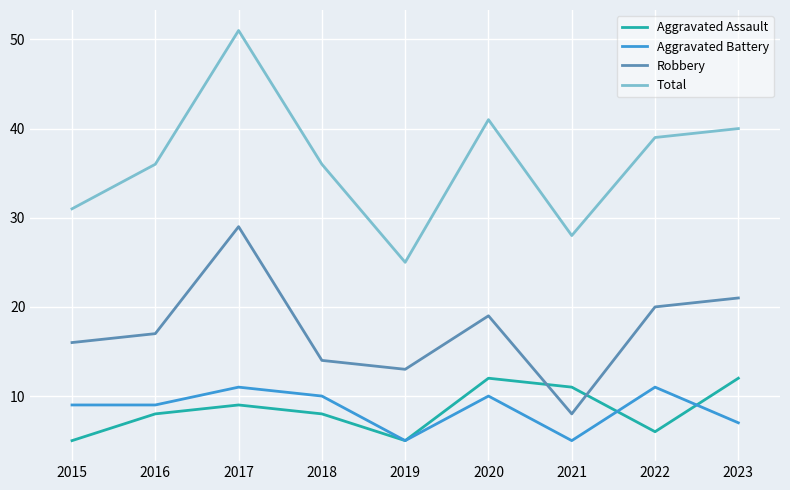

Rank the series by their maximum value, from lowest to highest.

Aggravated Battery, Aggravated Assault, Robbery, Total